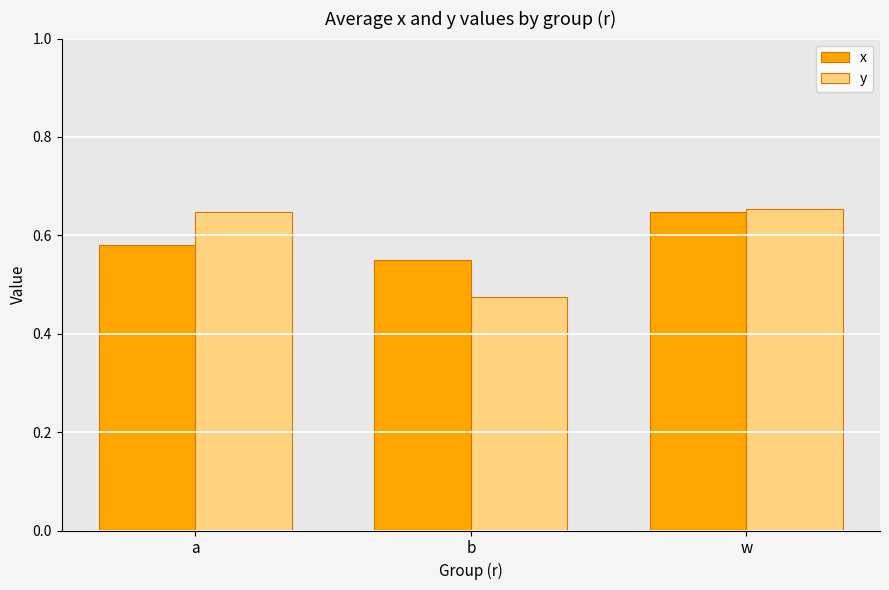

Between a and w, which series saw the biggest shift?

x